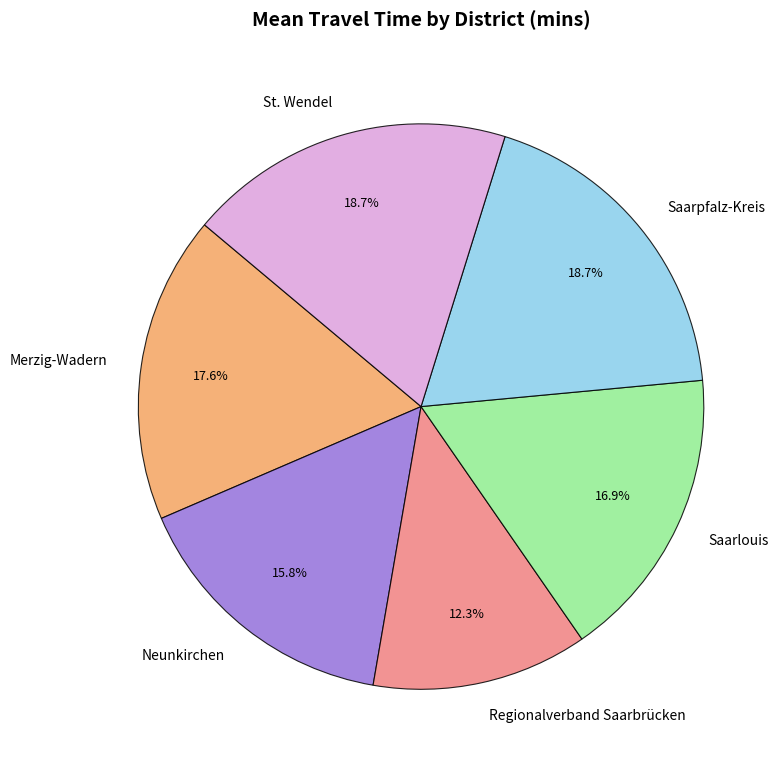

Which category has the smallest portion of the pie?

Regionalverband Saarbrücken